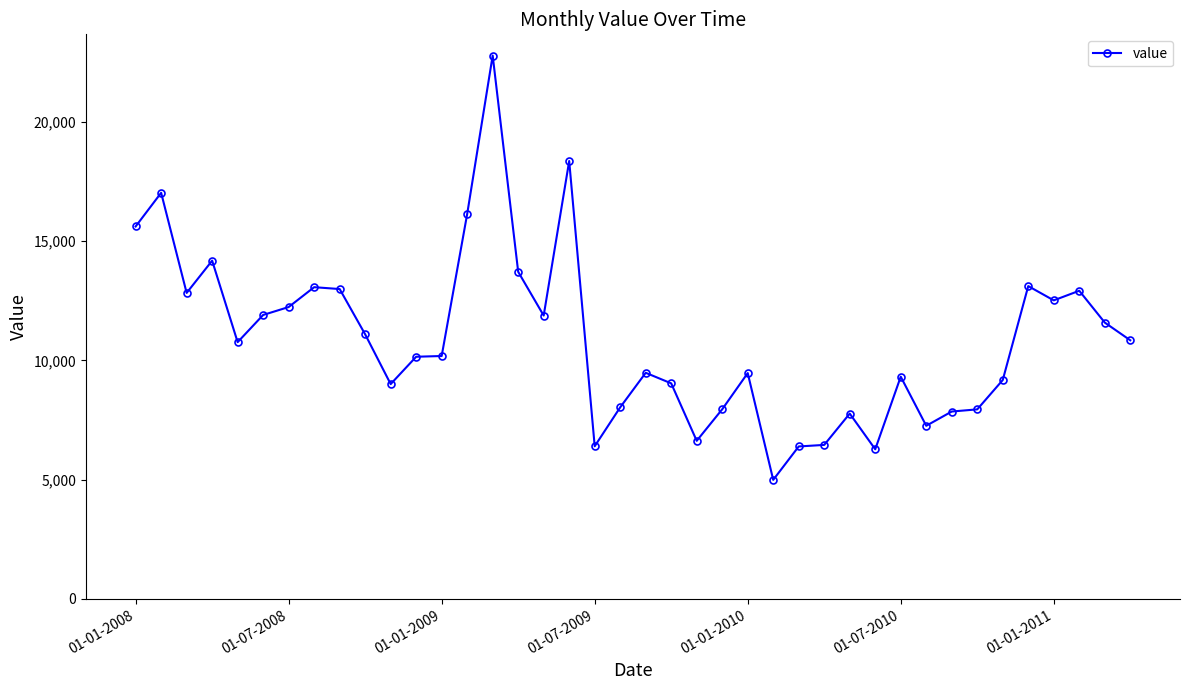

What is the value of the 3rd point from the left?

12832